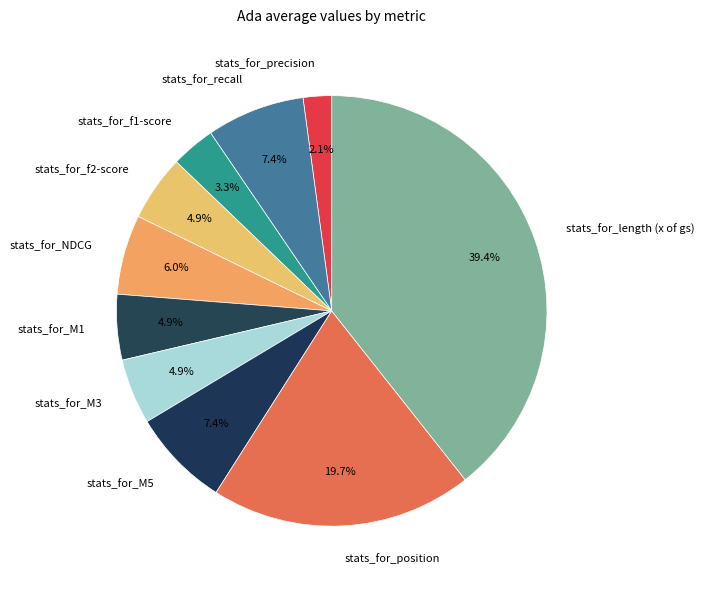

Count the number of slices in the pie.

10